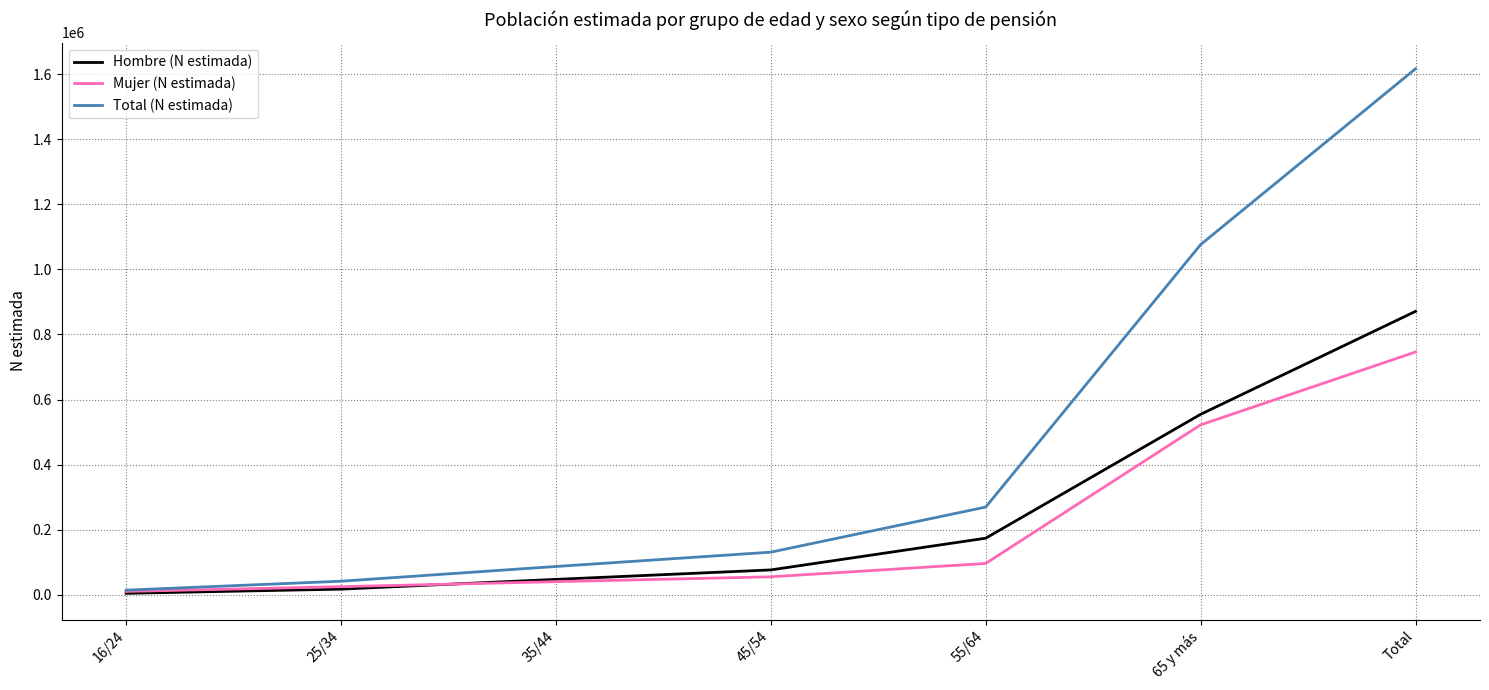

True or false: Total (N estimada) has a value of 41084 at 25/34.

True